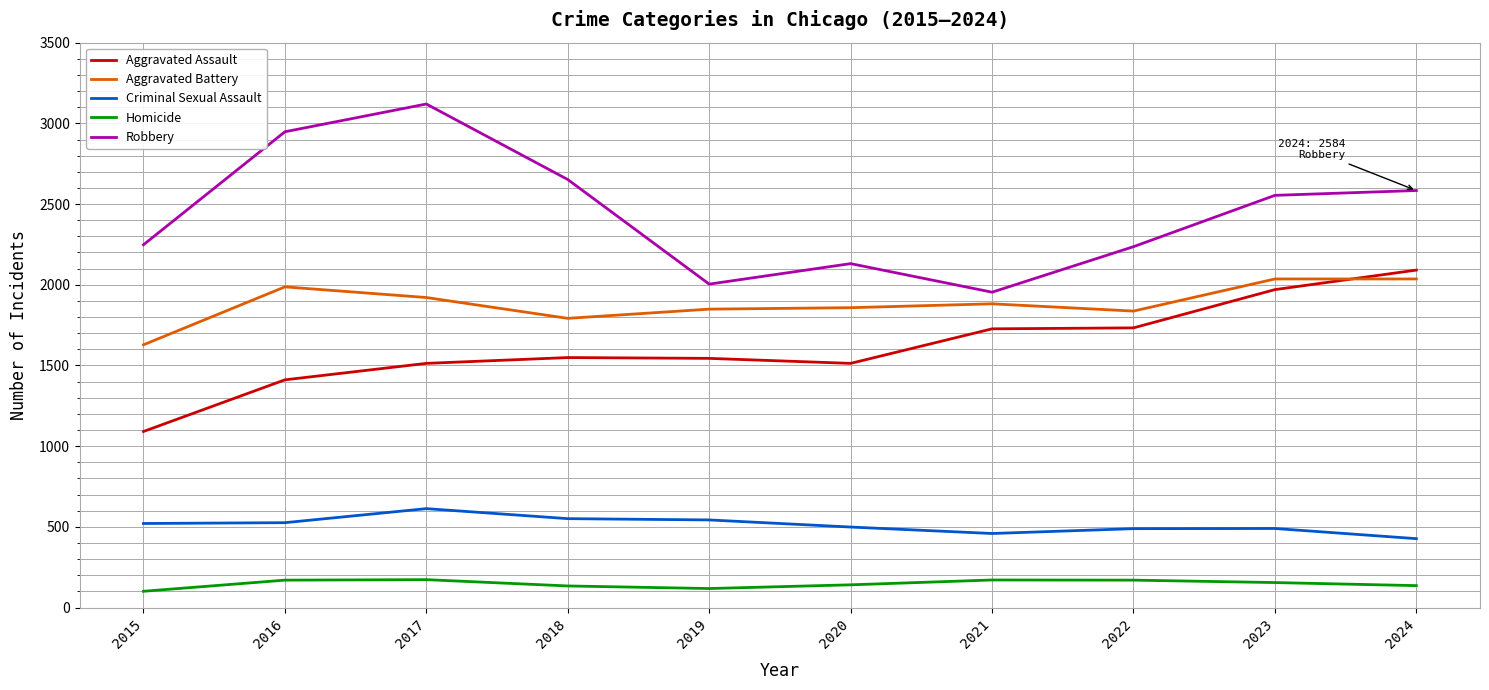

Which series has the widest spread of values?

Robbery